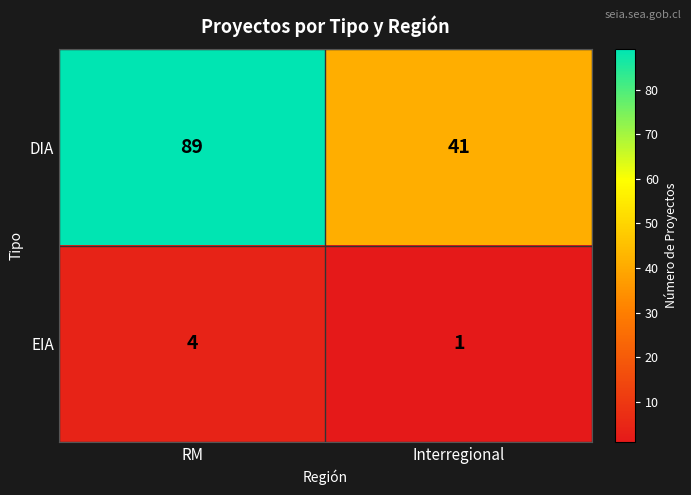

Between RM and Interregional, which series saw the biggest shift?

DIA